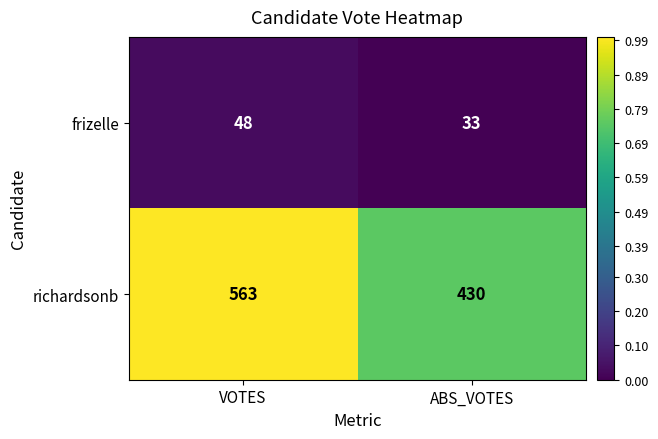

The value of frizelle at ABS_VOTES is 9. True or false?

False